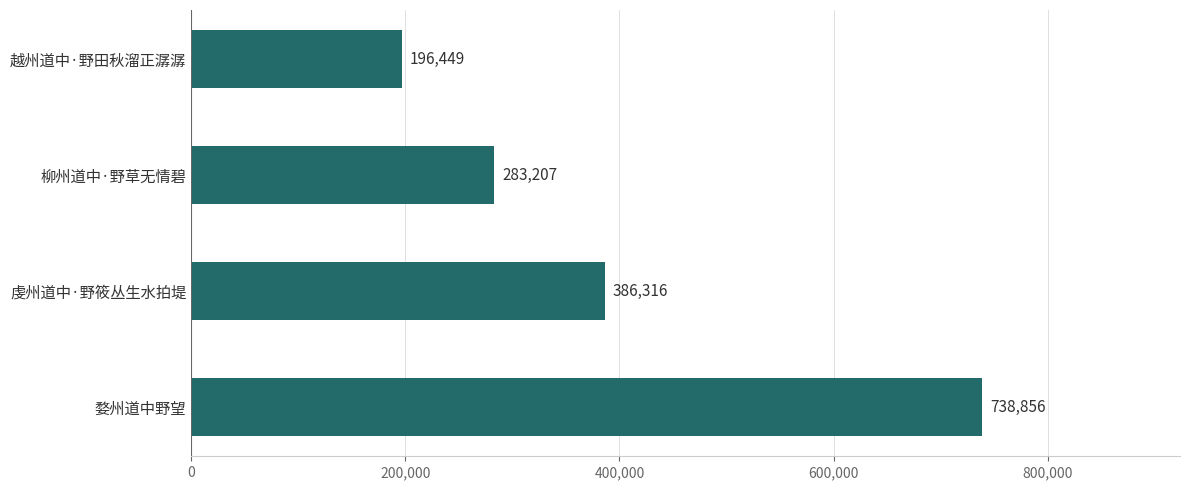

The value at 柳州道中·野草无情碧 is 283207. True or false?

True